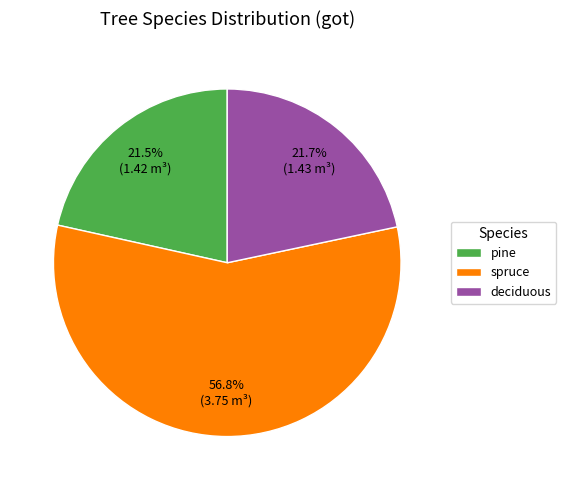

Count the number of slices in the pie.

3